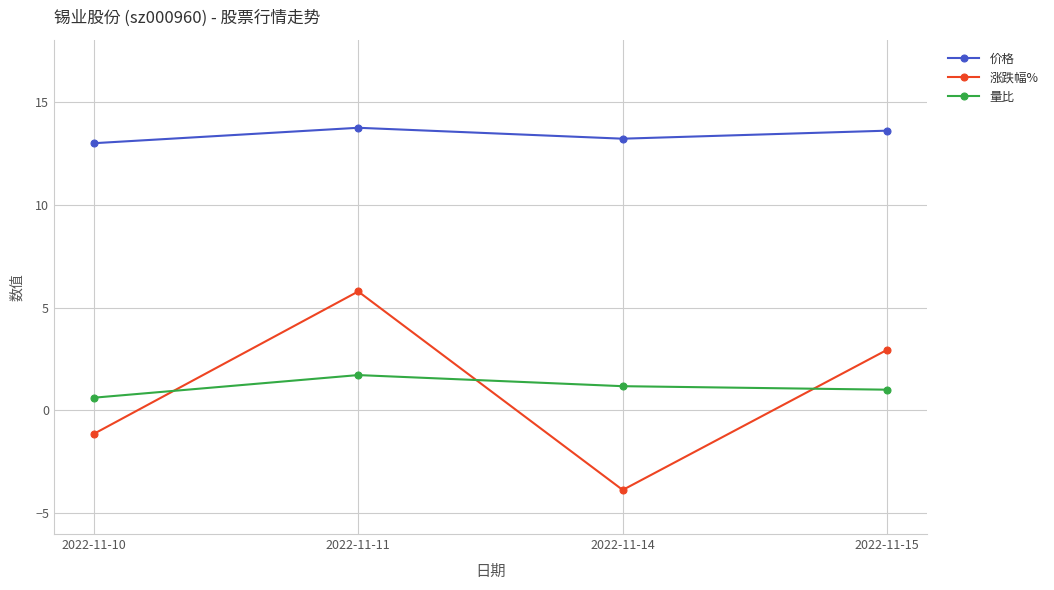

Which series ends up on top after the final intersection of 涨跌幅% and 量比?

涨跌幅%